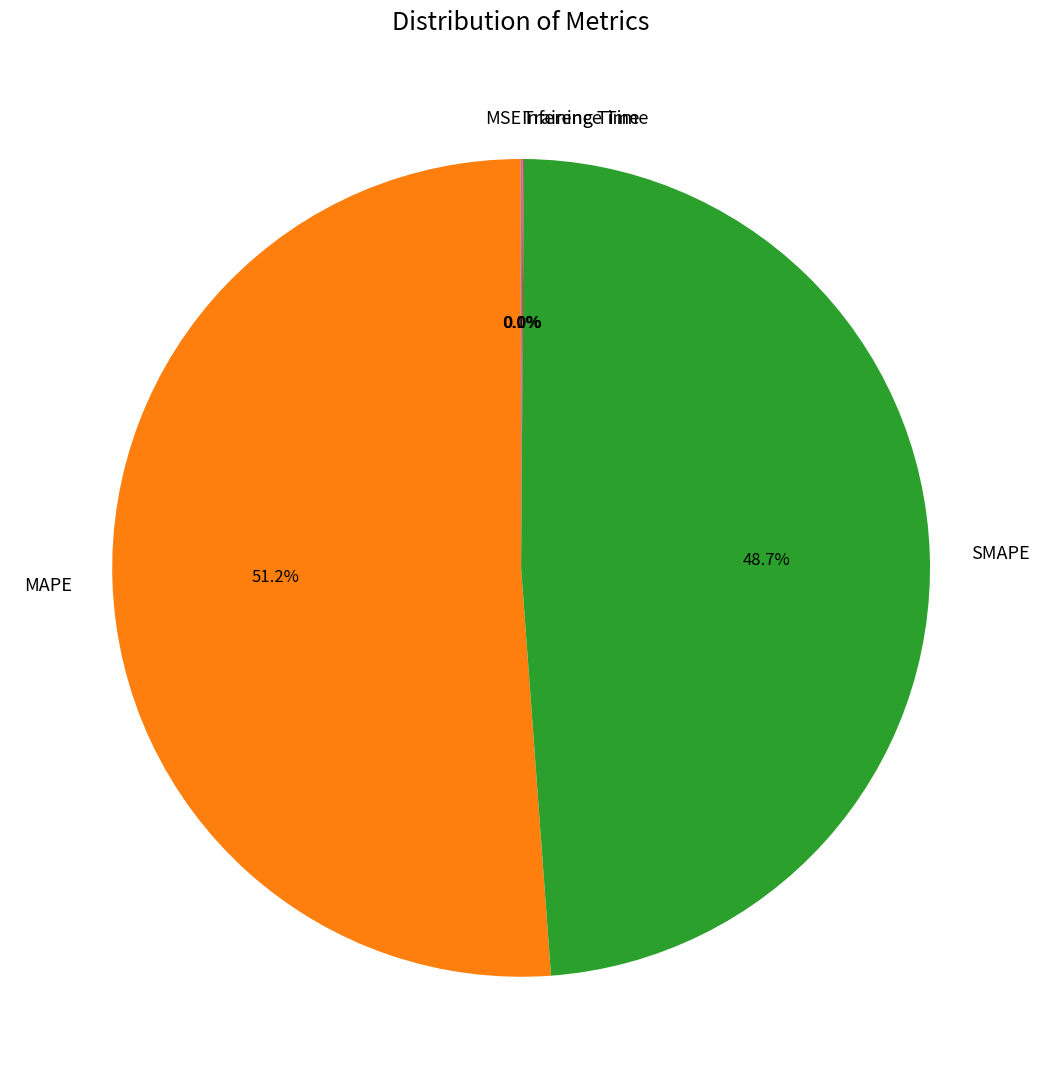

Which slice represents more than half of the pie?

MAPE